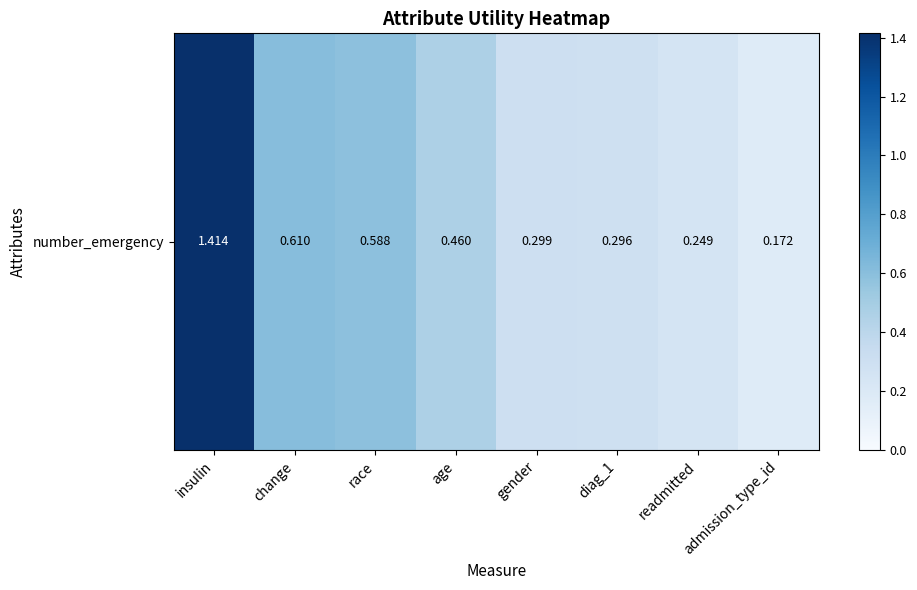

Which has a higher value, age or admission_type_id?

age